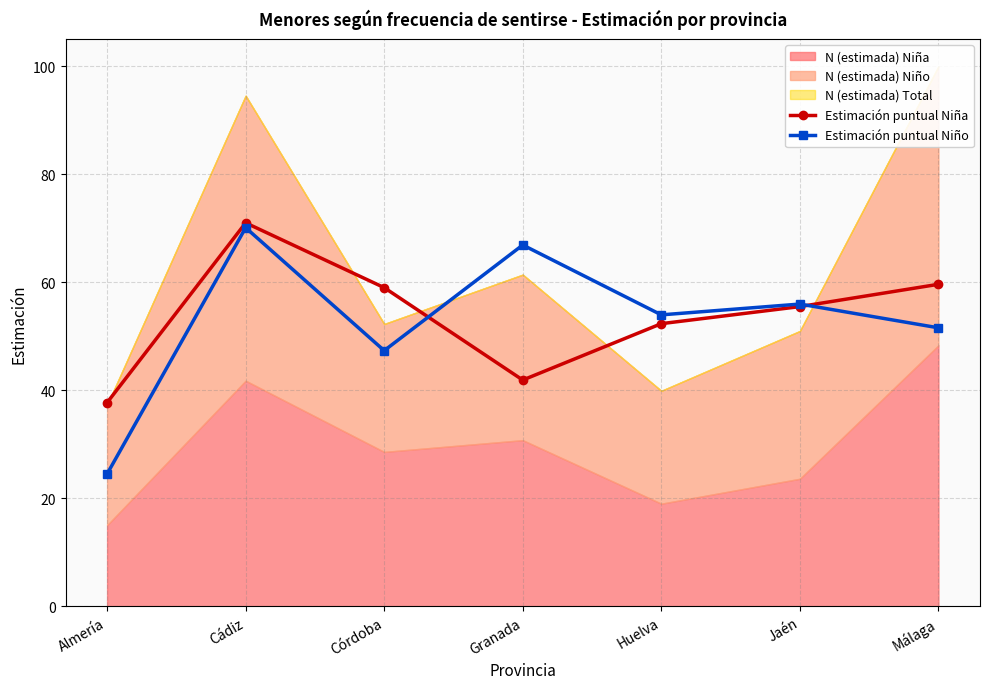

What value does the Estimación puntual Niña series have at Cádiz?

71.0